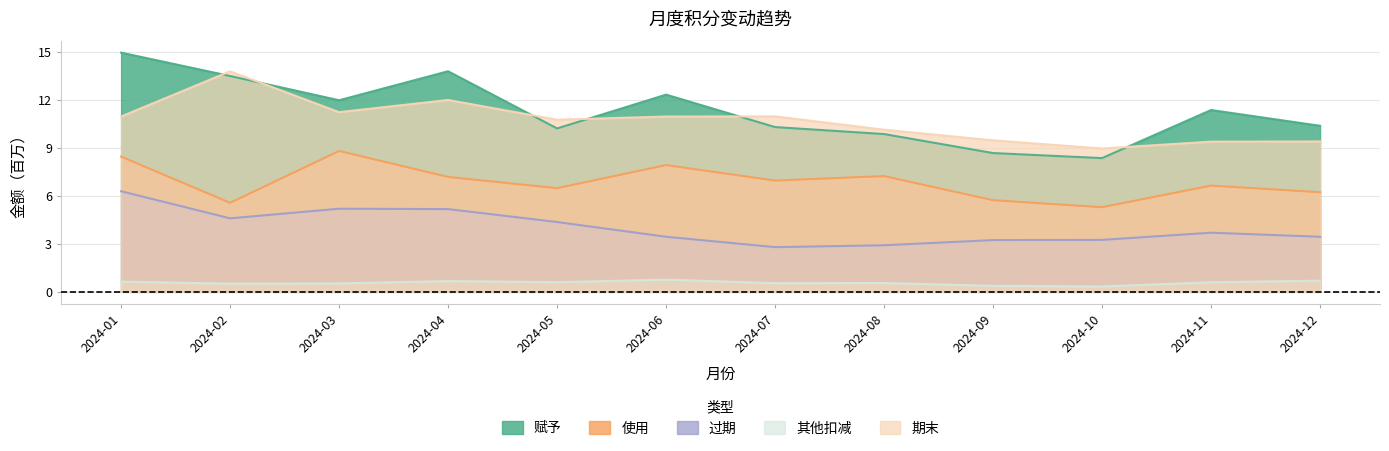

Is the value of 期末 at 2024-04 greater than the value of 其他扣减 at 2024-11?

Yes